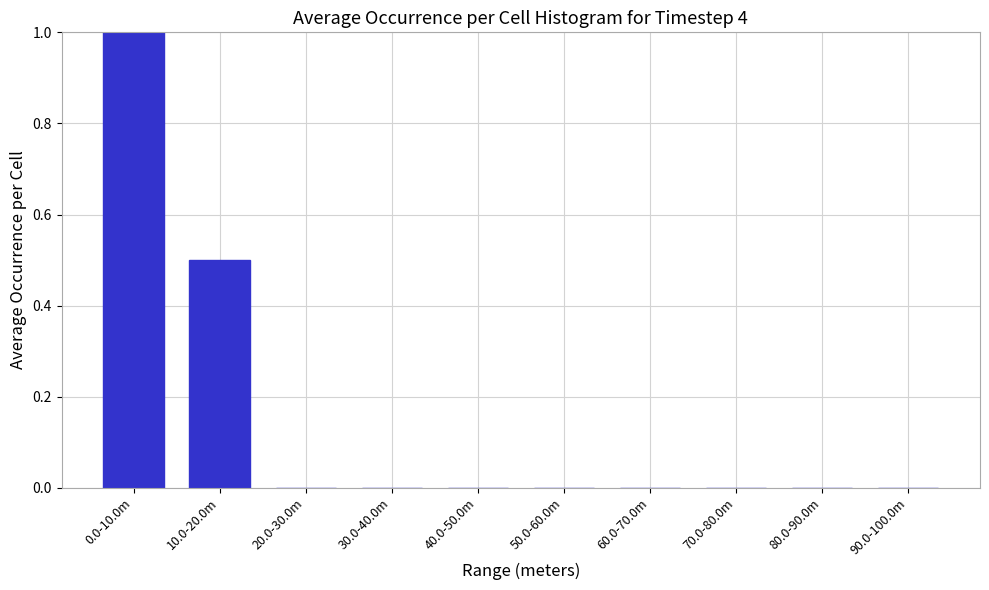

Reading left to right, extract all data points from this chart.

0.0-10.0m=1.0	10.0-20.0m=0.5	20.0-30.0m=0.0	30.0-40.0m=0.0	40.0-50.0m=0.0	50.0-60.0m=0.0	60.0-70.0m=0.0	70.0-80.0m=0.0	80.0-90.0m=0.0	90.0-100.0m=0.0